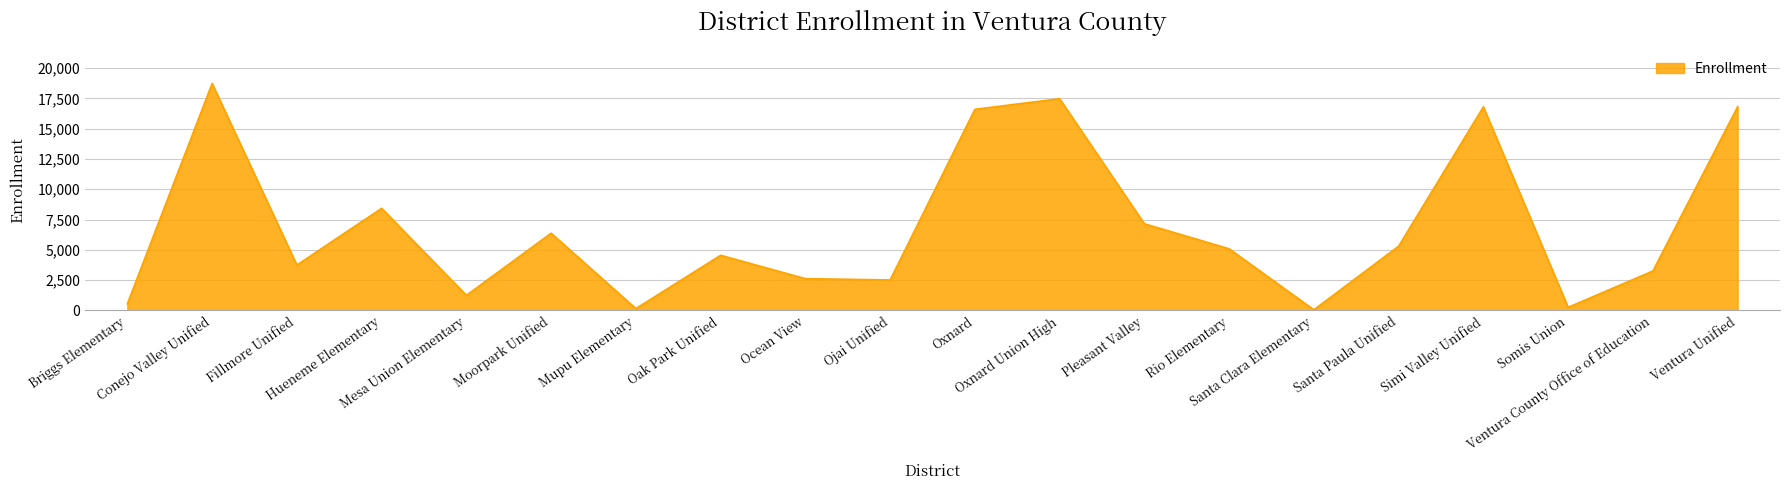

At which label is the value closest to 9395?

Hueneme Elementary